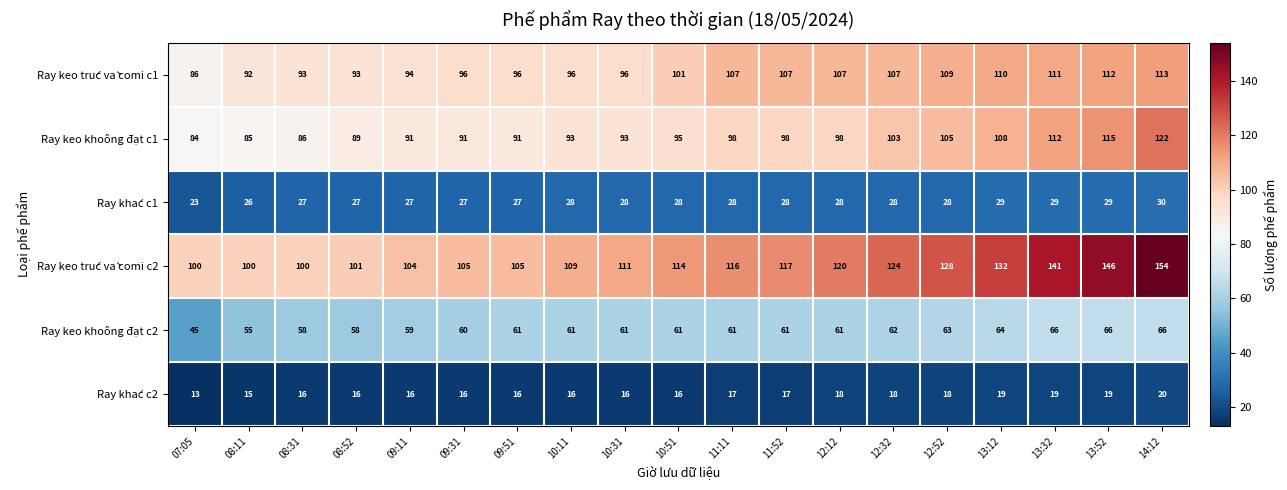

What is the difference between the maximum and minimum values in the Ray keo trúc và comi c1 series?

27